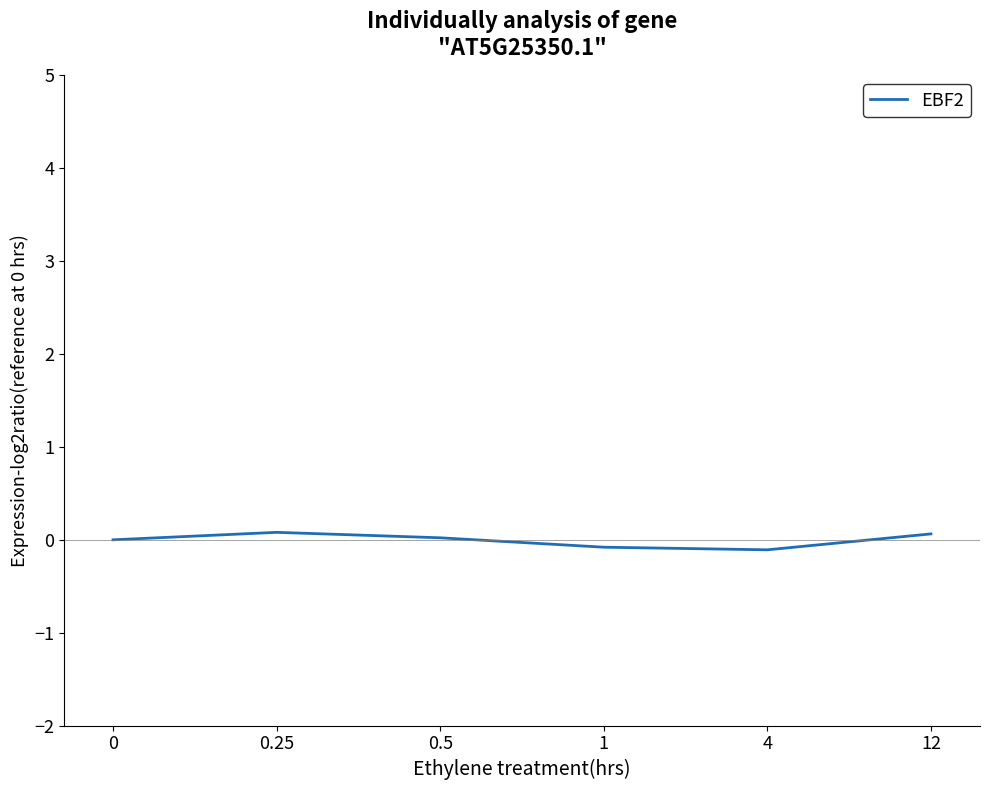

The value at 0.5 is 0.0. True or false?

True